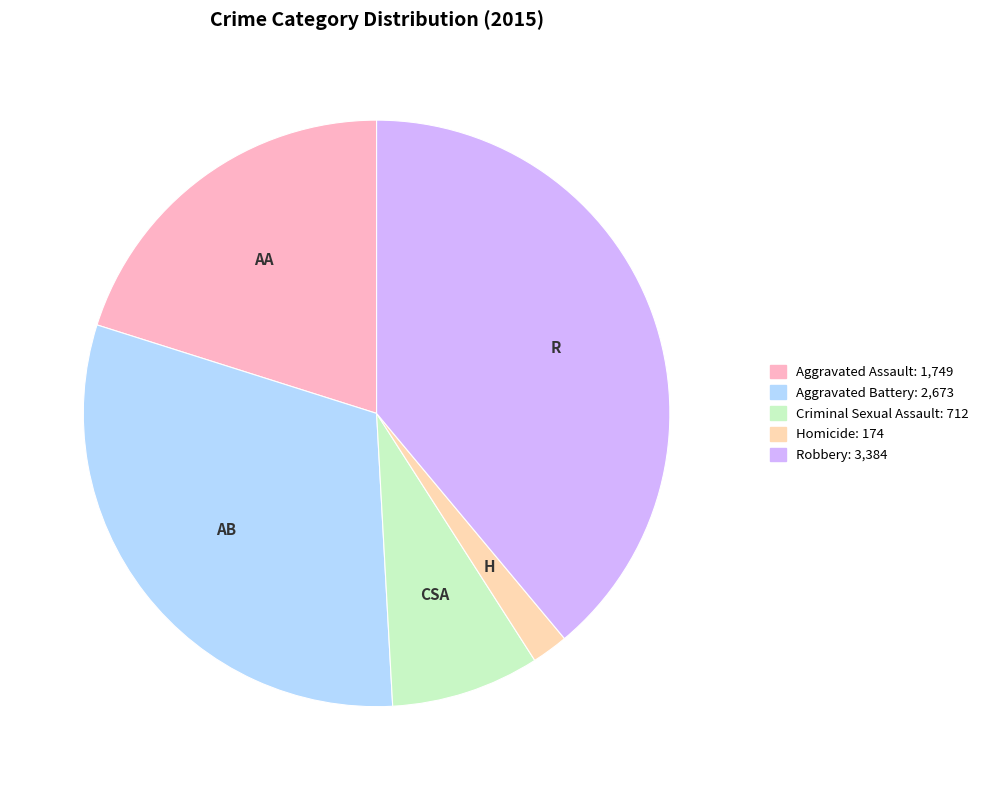

Is the sum of Aggravated Battery and Homicide greater than half?

No